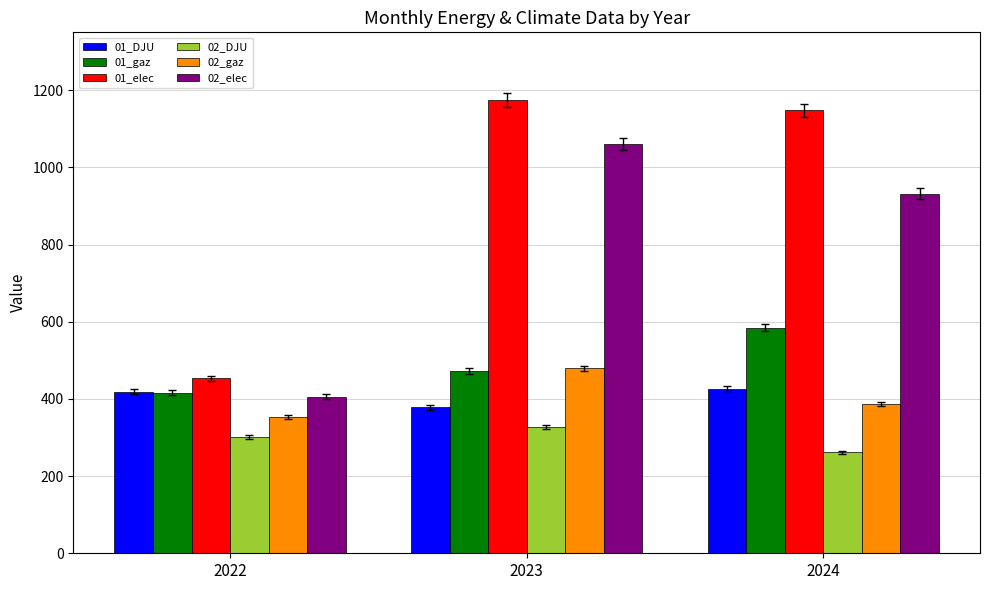

What is the spread (max minus min) of values at 2022?

151.9